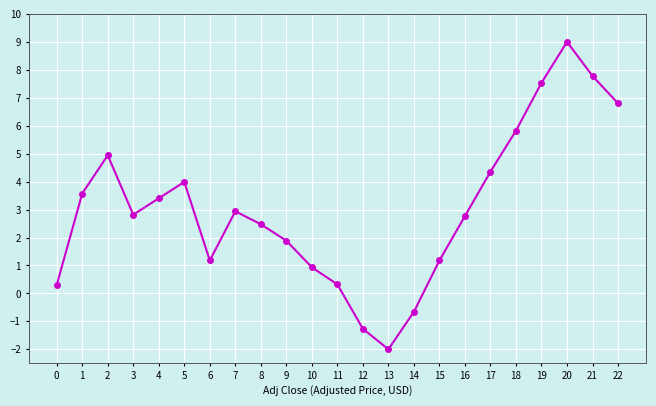

Reading right to left, transcribe all the data shown in this chart.

6.8	7.8	9.0	7.5	5.8	4.4	2.8	1.2	-0.7	-2.0	-1.3	0.3	0.9	1.9	2.5	2.9	1.2	4.0	3.4	2.8	4.9	3.6	0.3